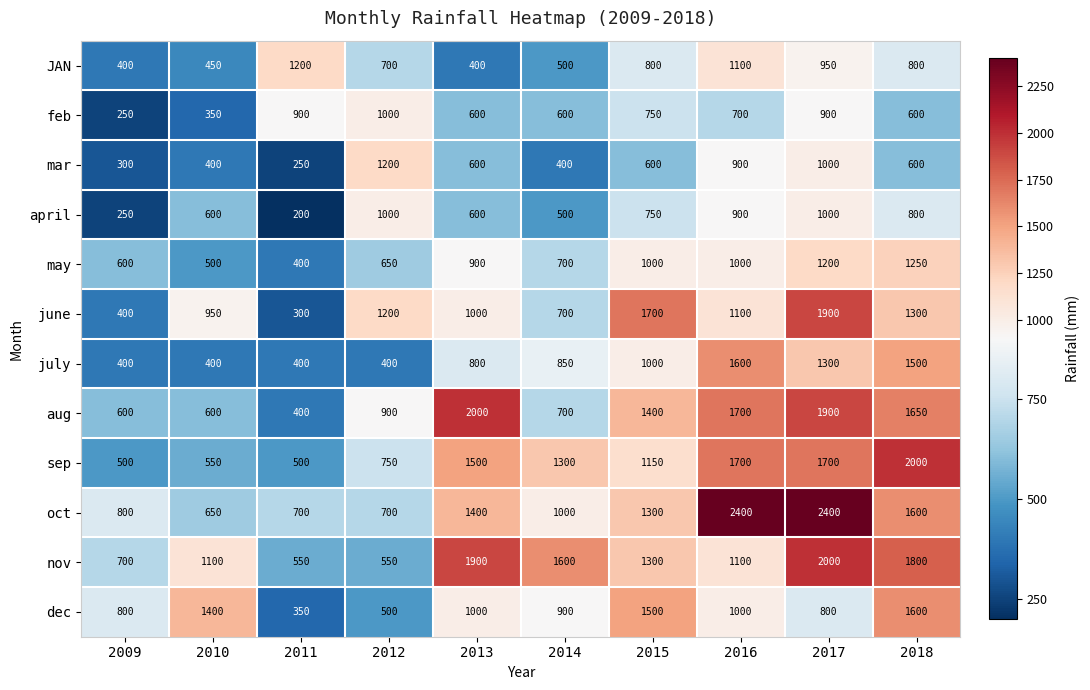

What is the difference between the maximum and minimum values in the may series?

850